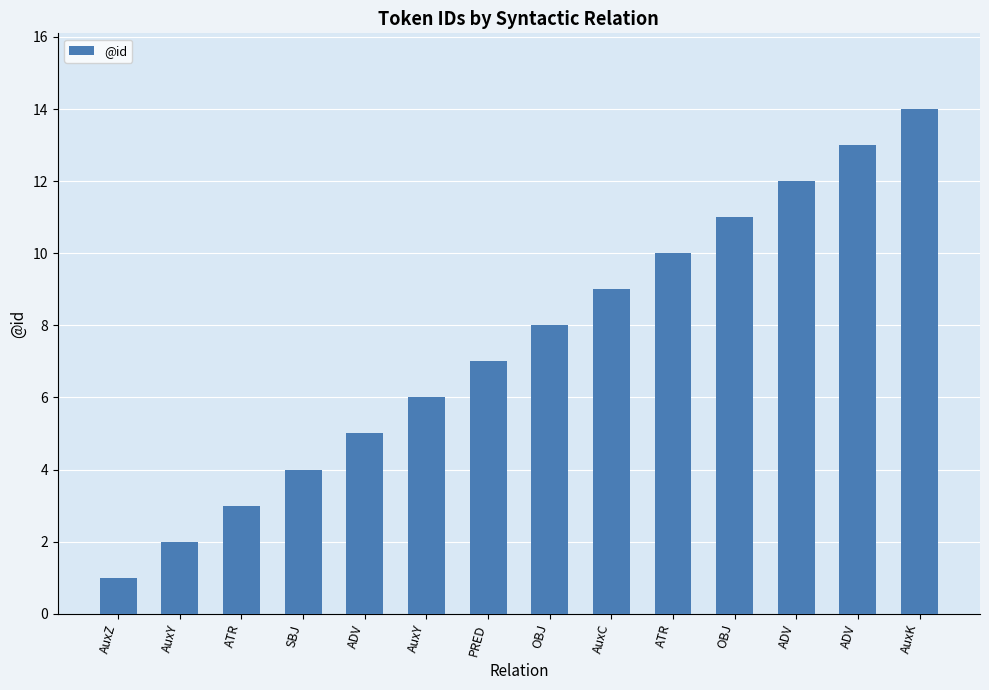

True or false: the data shows 11 at OBJ.

True